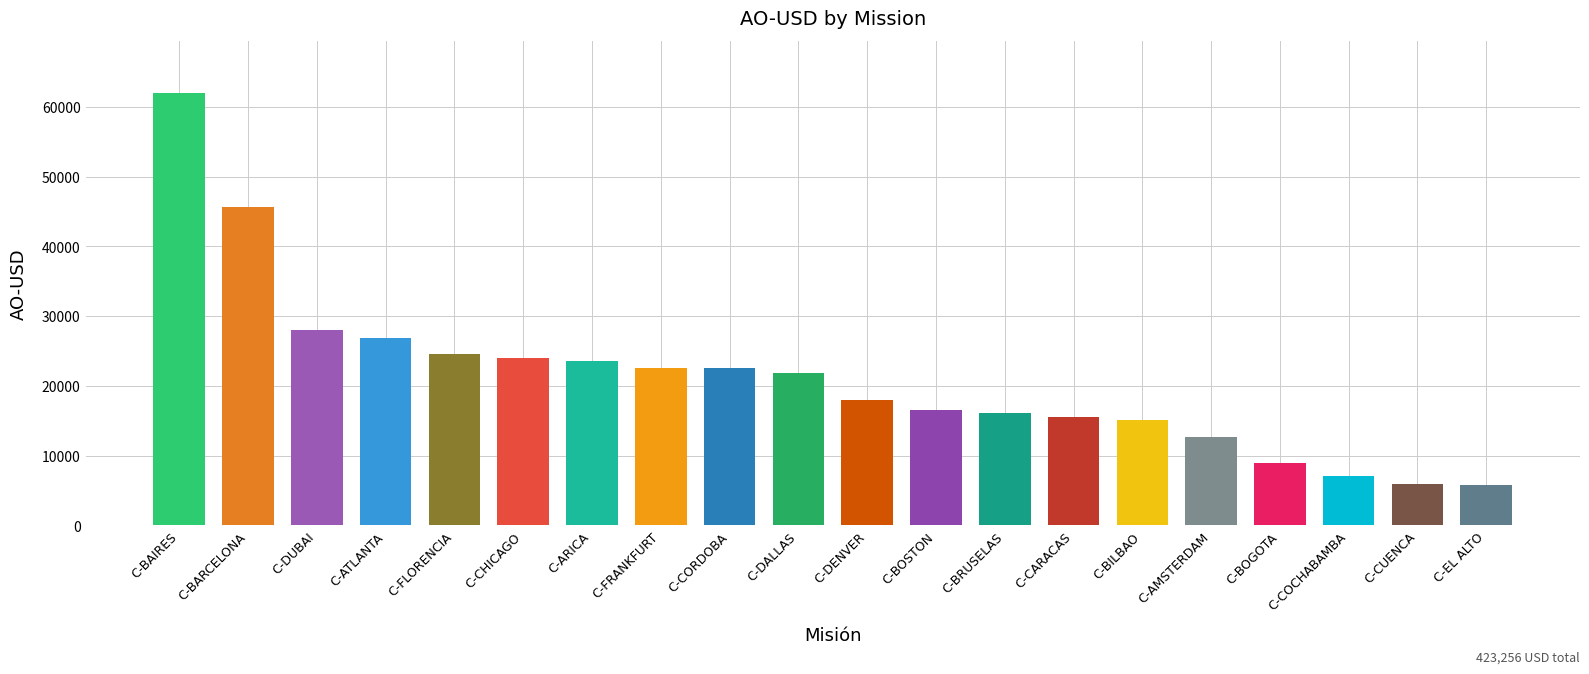

Between C-CARACAS and C-DENVER, which is larger?

C-DENVER